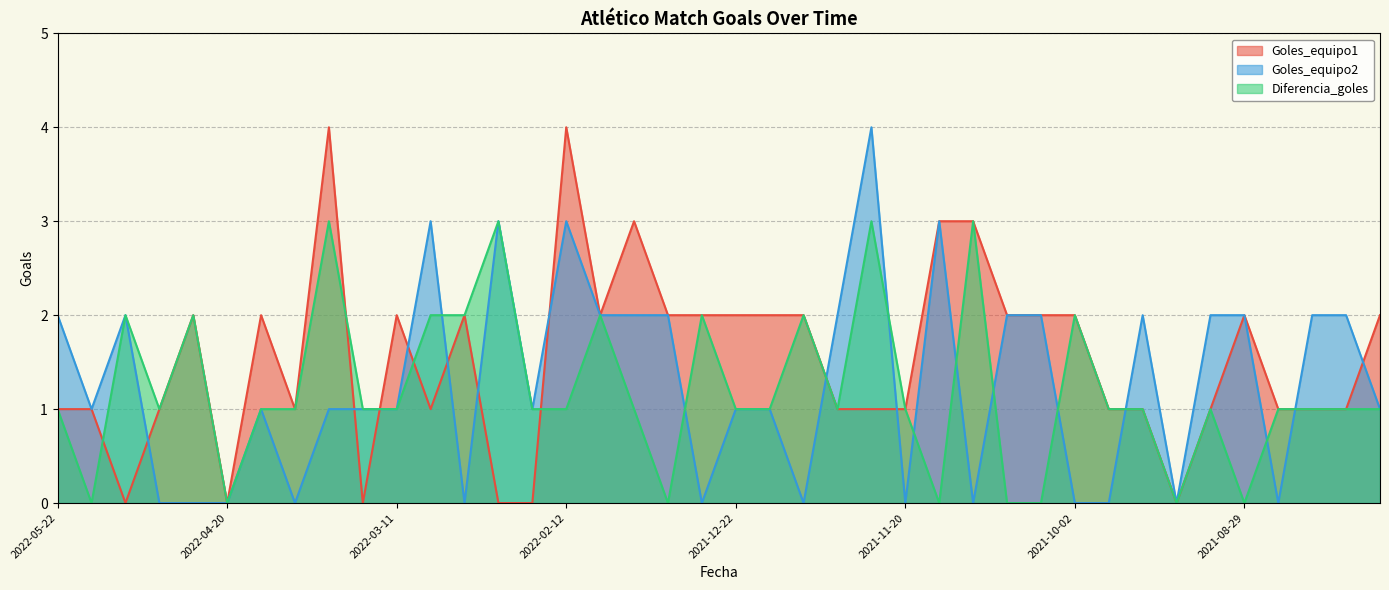

How many data points in Goles_equipo2 are less than 1?

13